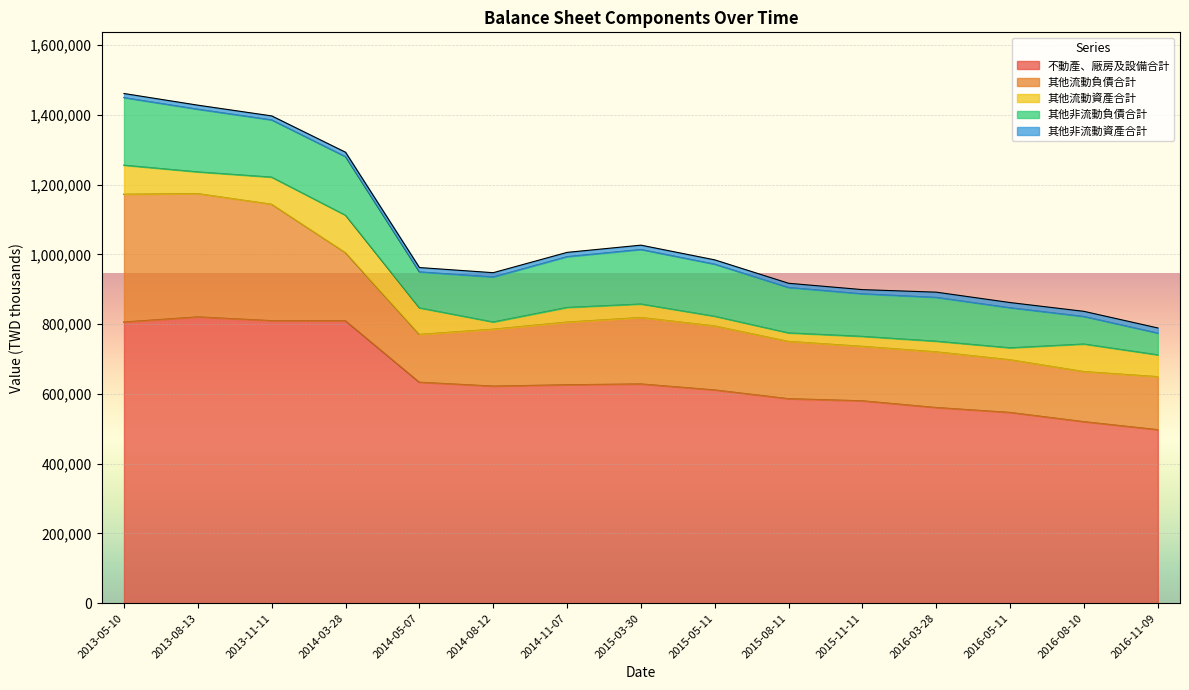

True or false: 其他流動負債合計 and 其他非流動資產合計 cross at least once.

False